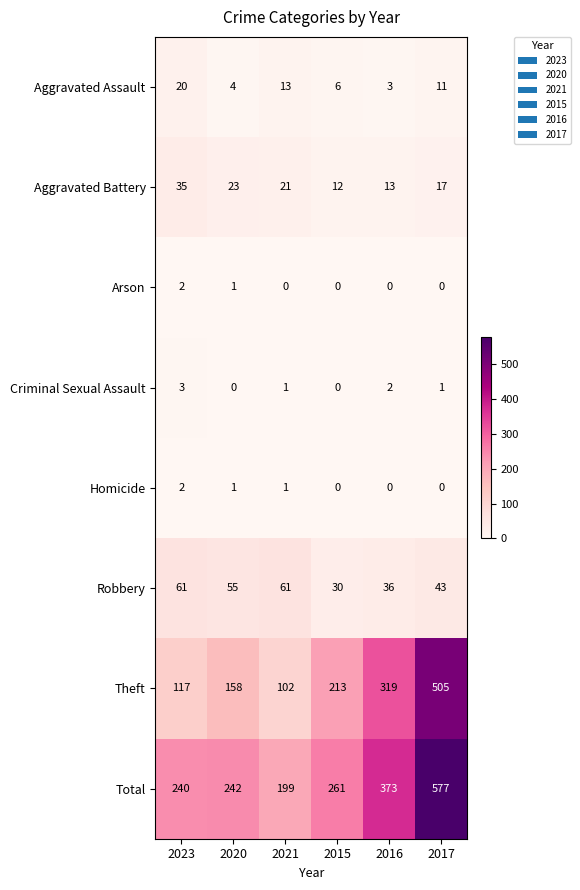

True or false: Aggravated Battery has a value of 11 at 2017.

False